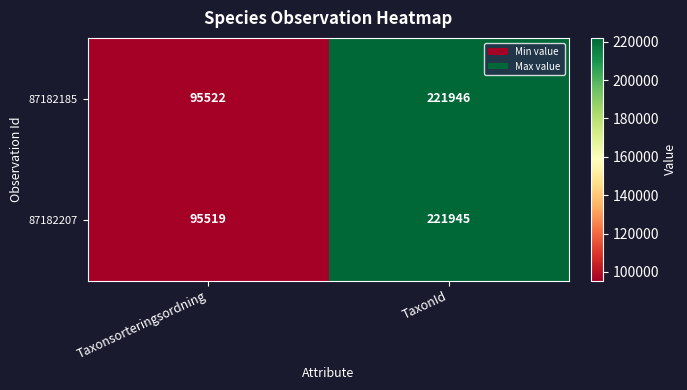

How many categories are shown in the chart?

2